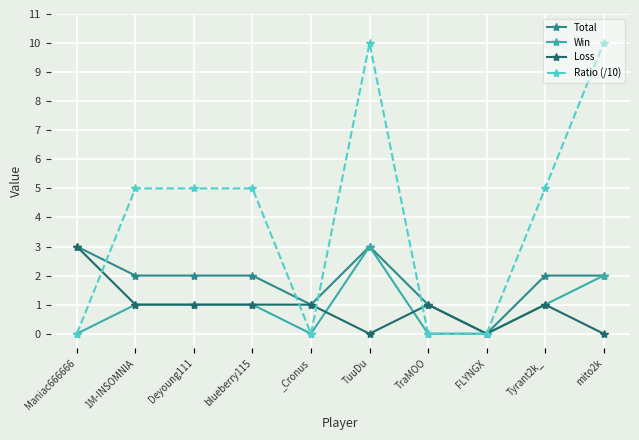

Between Deyoung111 and FLYNGX, which series saw the biggest shift?

Ratio (/10)